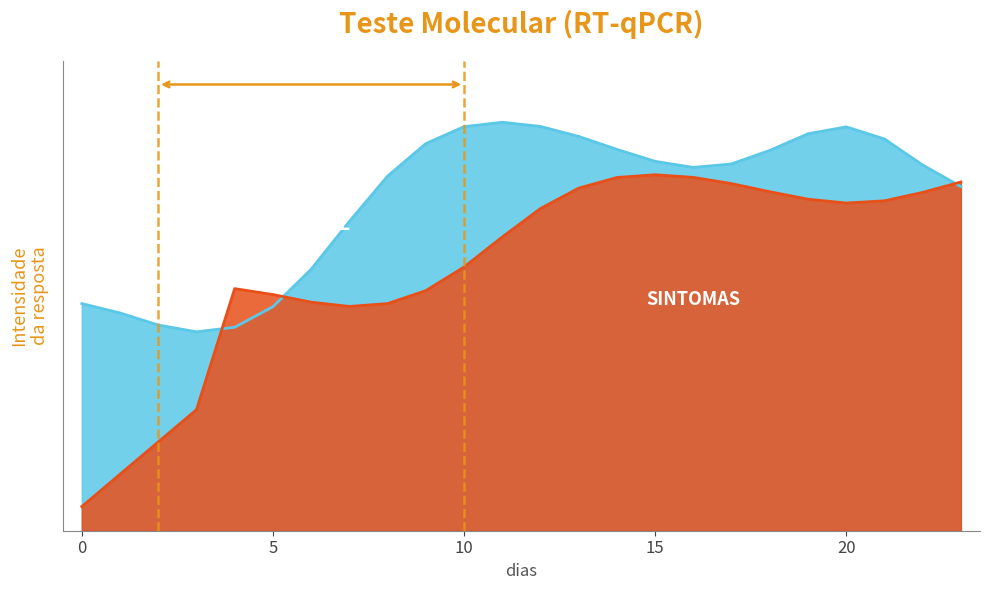

How many data points in CARGA VIRAL are less than 3?

7